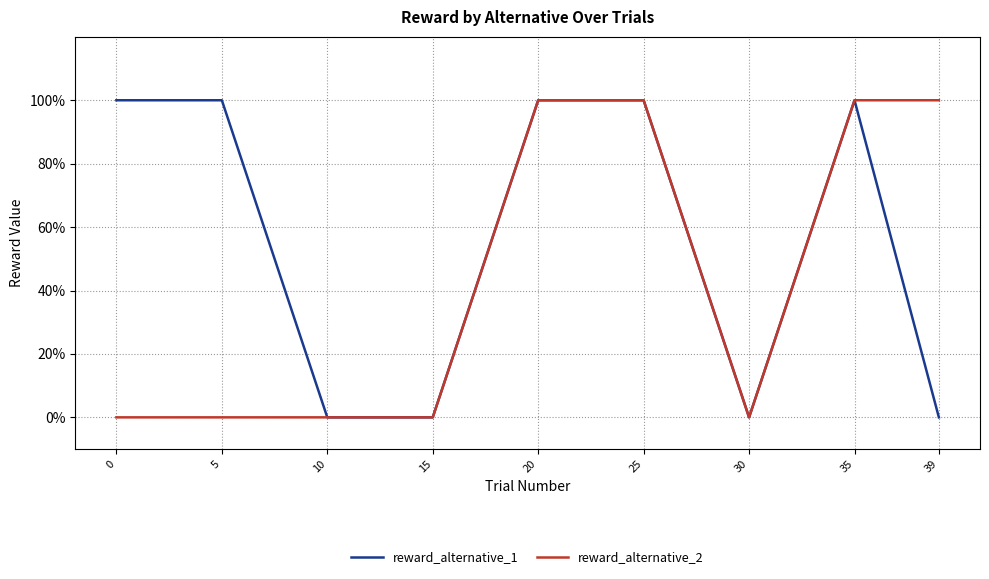

What are all the series names shown in the legend?

reward_alternative_1, reward_alternative_2